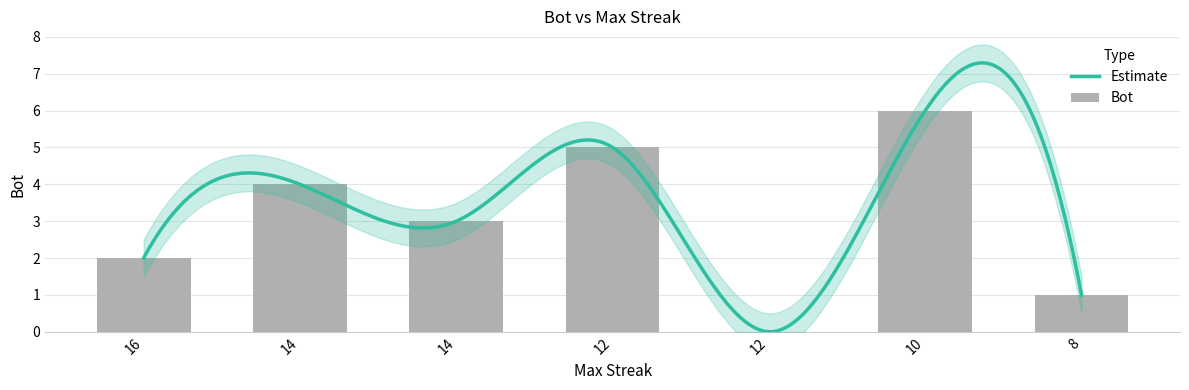

List the labels in order of value, smallest first.

12, 8, 16, 14, 14, 12, 10